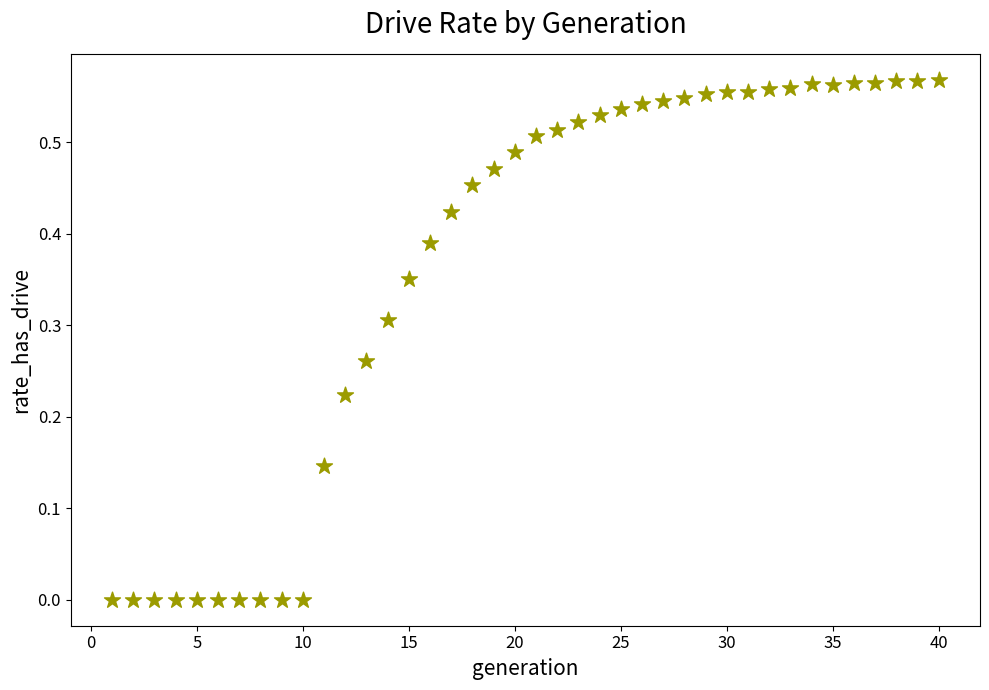

What is the range of X values (max minus min)?

39.0